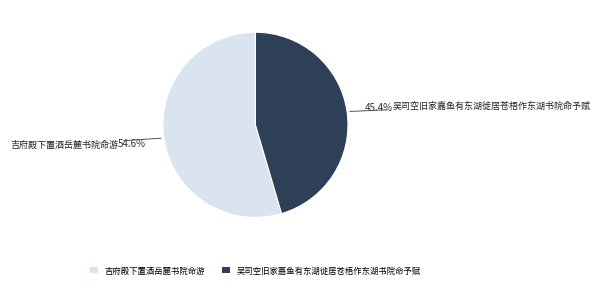

Which category accounts for the majority?

吉府殿下置酒岳麓书院命游